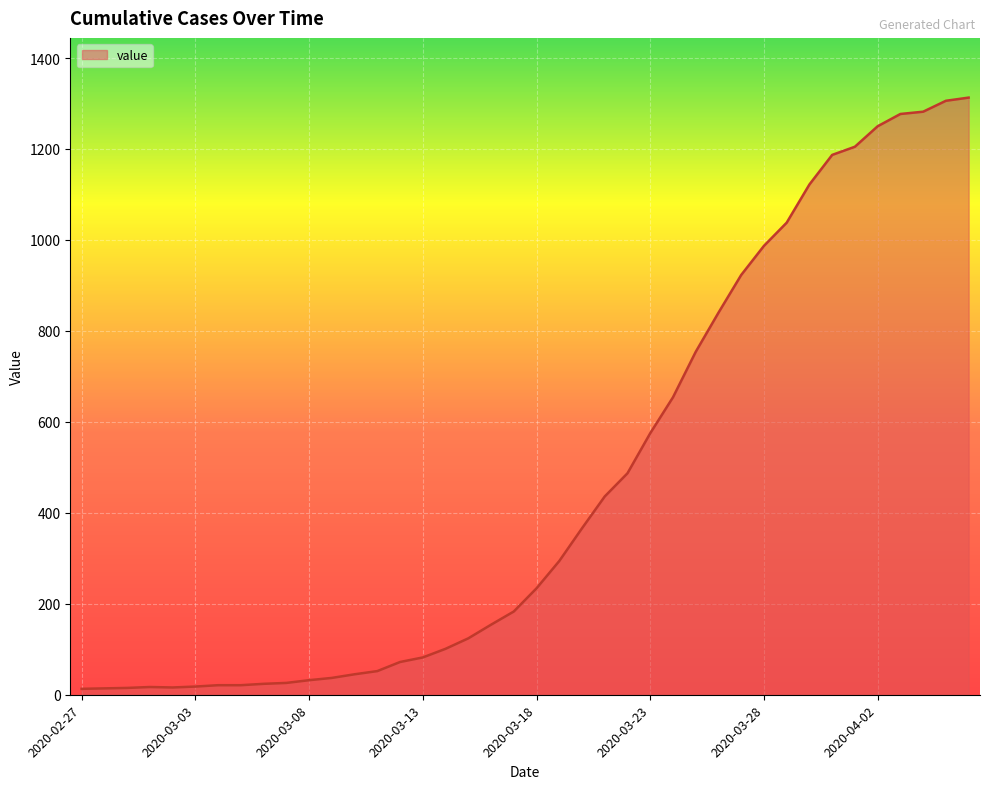

What is the maximum value shown in the chart?

1313